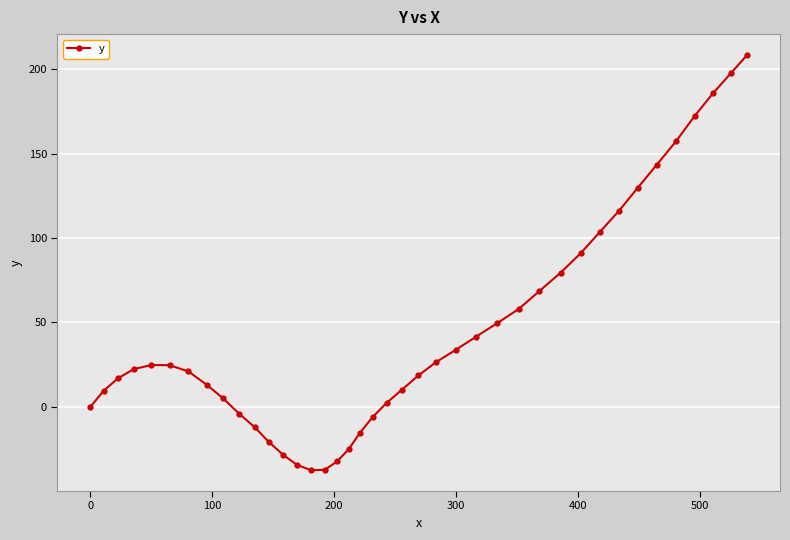

What is the average value?

44.5